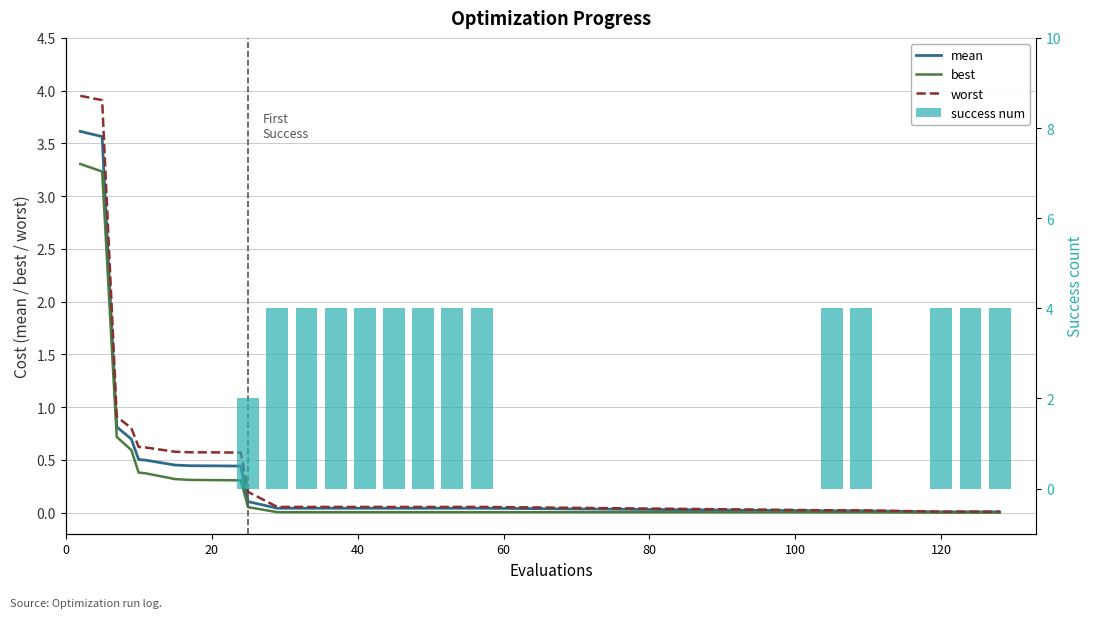

Reading left to right, transcribe all the data shown in this chart.

mean: 3.6	3.6	0.8	0.7	0.5	0.5	0.5	0.4	0.4	0.4	0.1	0.0	0.0	0.0	0.0	0.0	0.0	0.0	0.0	0.0	0.0	0.0	0.0	0.0
best: 3.3	3.2	0.7	0.6	0.4	0.4	0.3	0.3	0.3	0.3	0.1	0.0	0.0	0.0	0.0	0.0	0.0	0.0	0.0	0.0	0.0	0.0	0.0	0.0
worst: 4.0	3.9	0.9	0.8	0.6	0.6	0.6	0.6	0.6	0.6	0.2	0.1	0.1	0.1	0.1	0.1	0.1	0.1	0.1	0.0	0.0	0.0	0.0	0.0
success num: 0.0	0.0	0.0	0.0	0.0	0.0	0.0	0.0	0.0	0.0	2.0	4.0	4.0	4.0	4.0	4.0	4.0	4.0	4.0	4.0	4.0	4.0	4.0	4.0